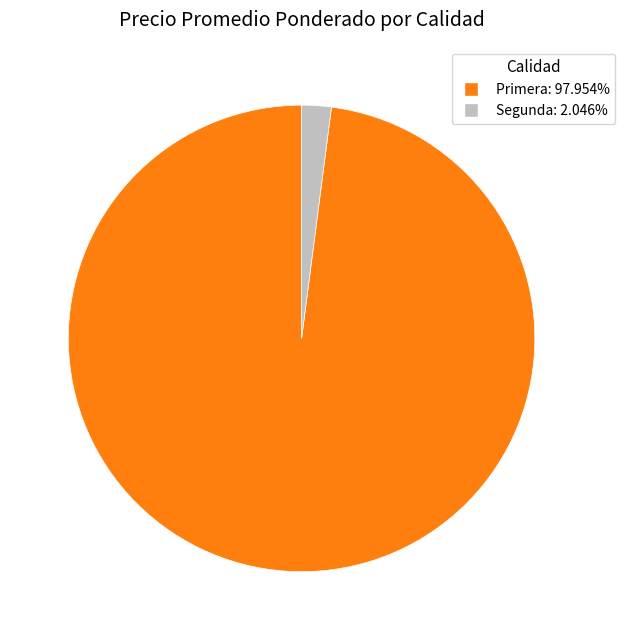

Does any single category account for the majority?

Yes